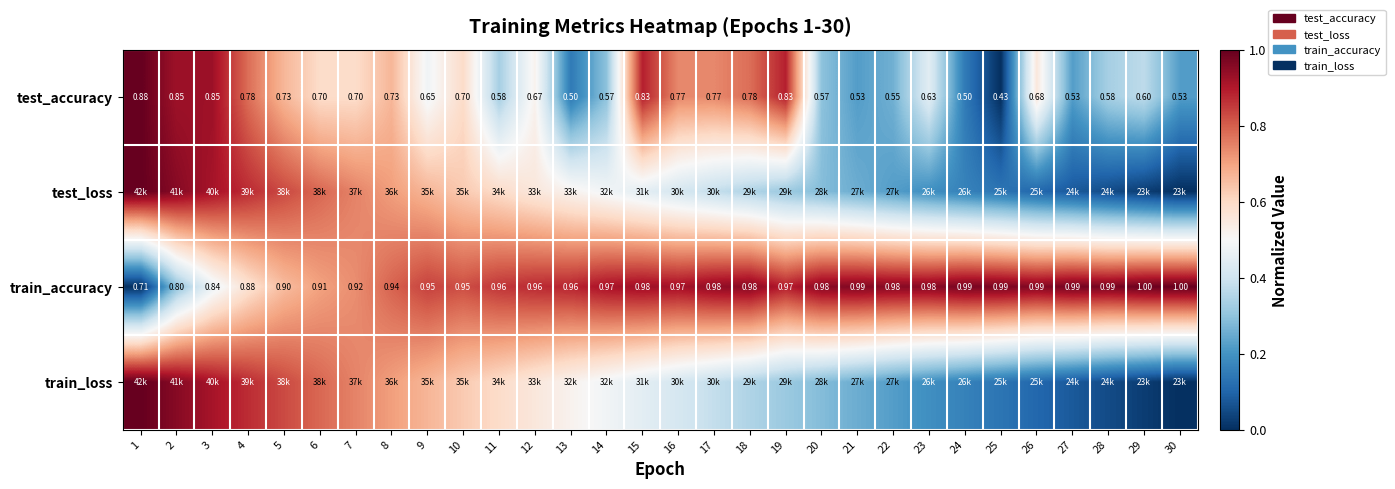

Is the value of test_accuracy at 12 greater than the value of train_accuracy at 19?

No